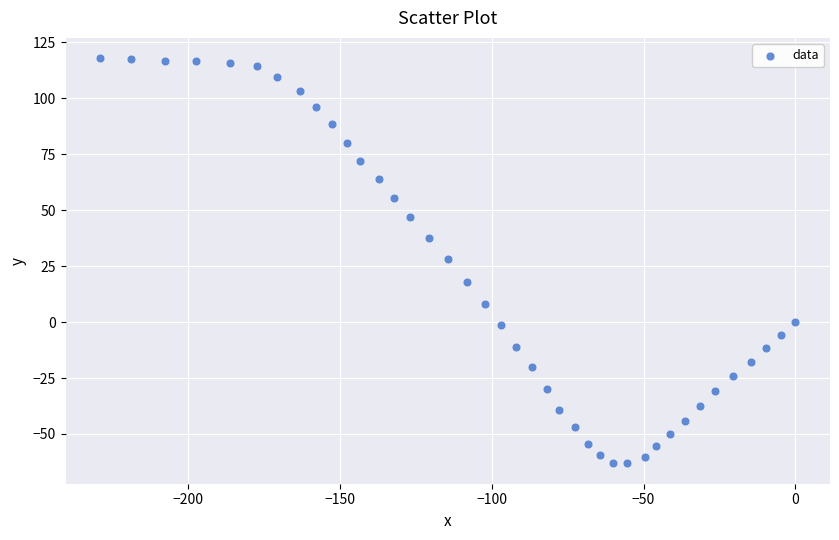

What is the range of X values (max minus min)?

229.0